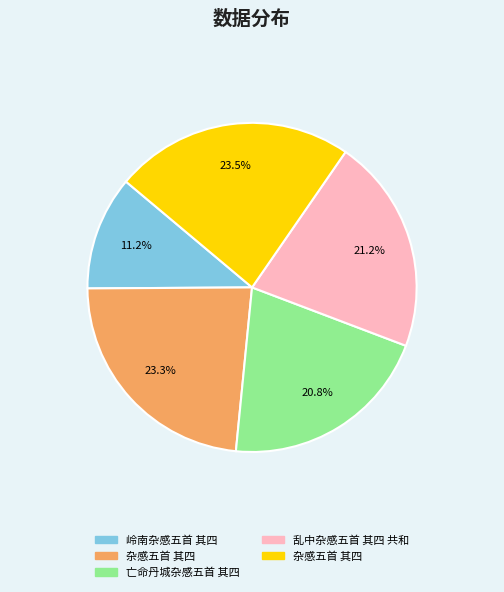

Does any single category account for the majority?

No